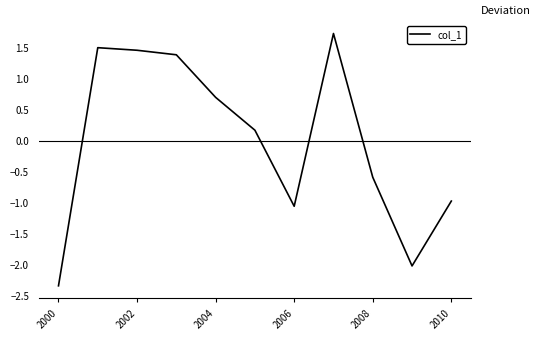

What is the difference between the maximum and minimum values?

4.1